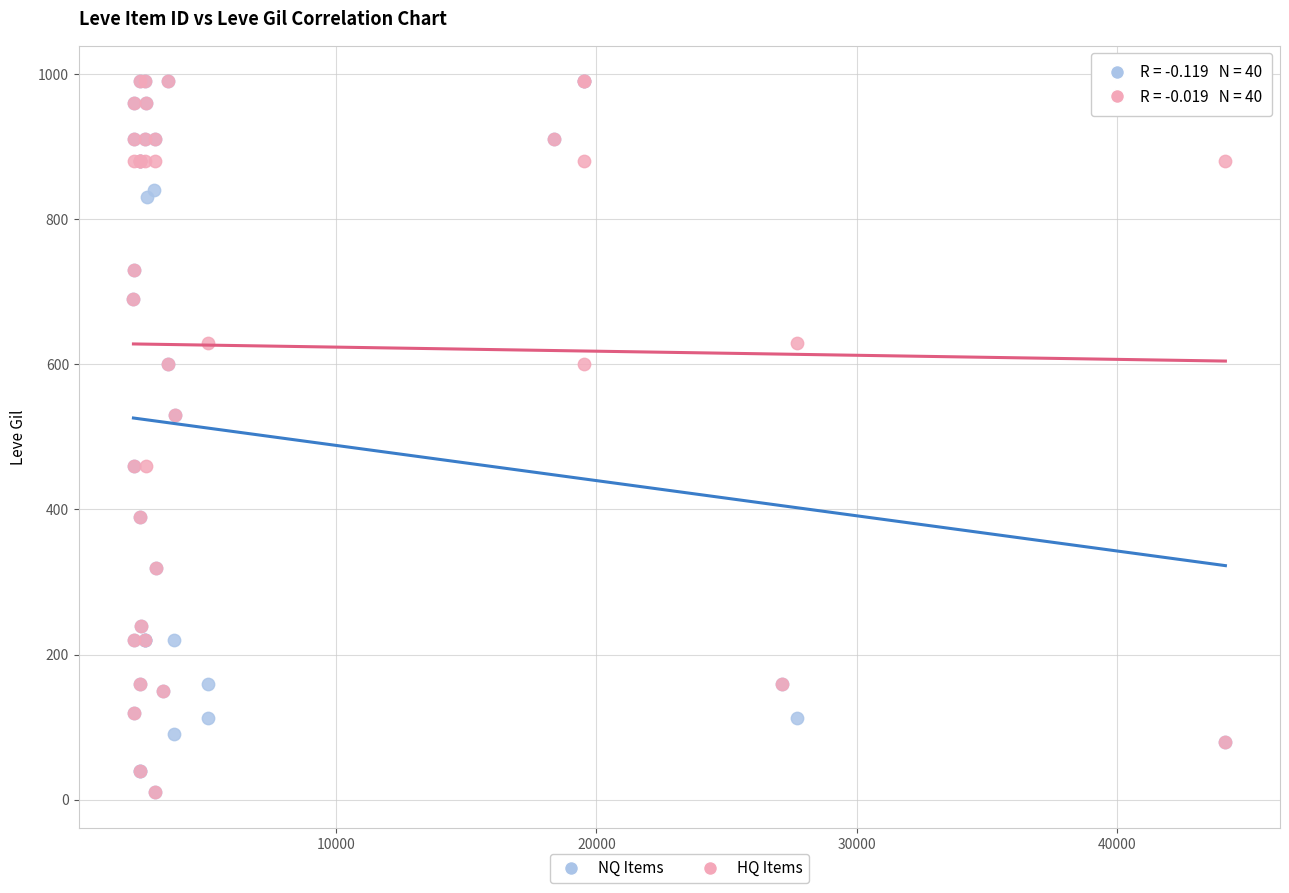

What are all the series names shown in the legend?

NQ Items, HQ Items